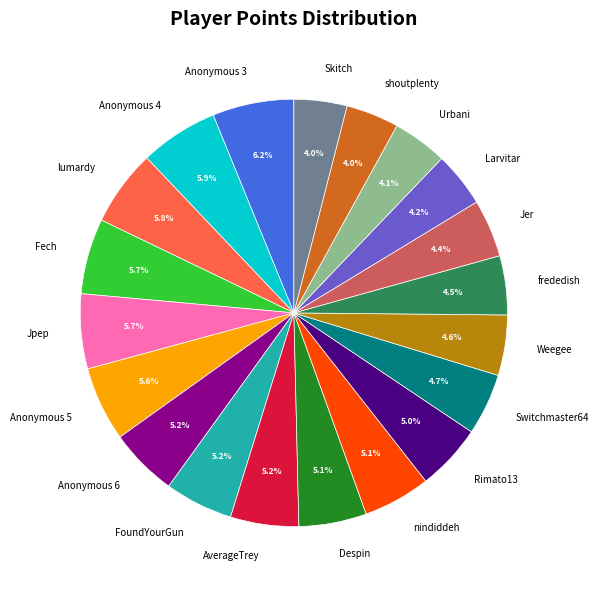

Which has a higher value, Larvitar or Despin?

Despin